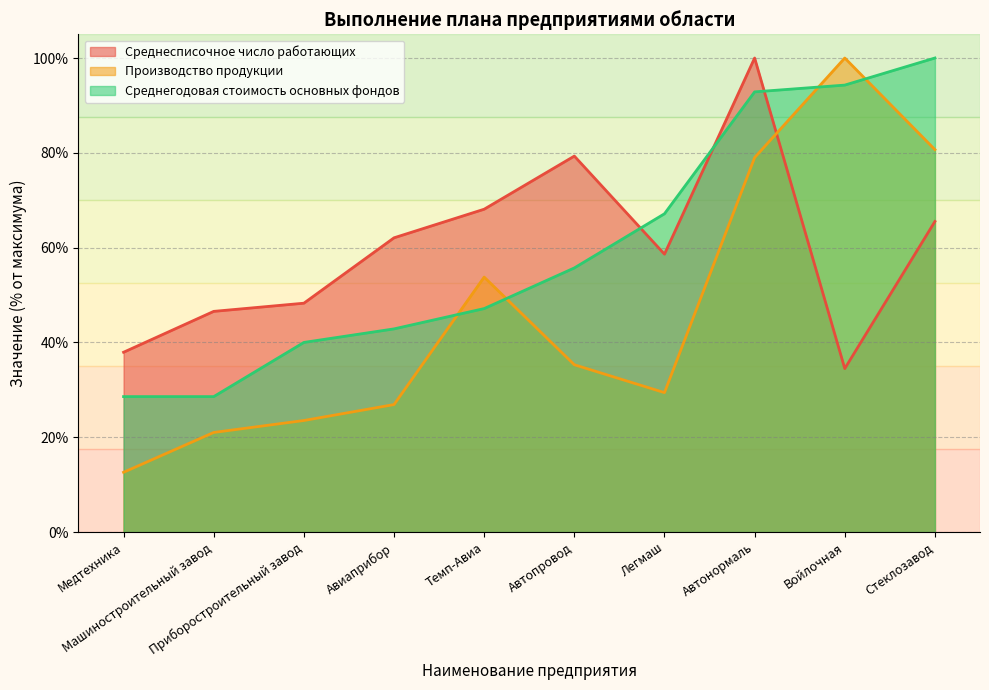

Is the value of Среднесписочное число работающих at Приборостроительный завод greater than the value of Среднегодовая стоимость основных фондов at Автонормаль?

No